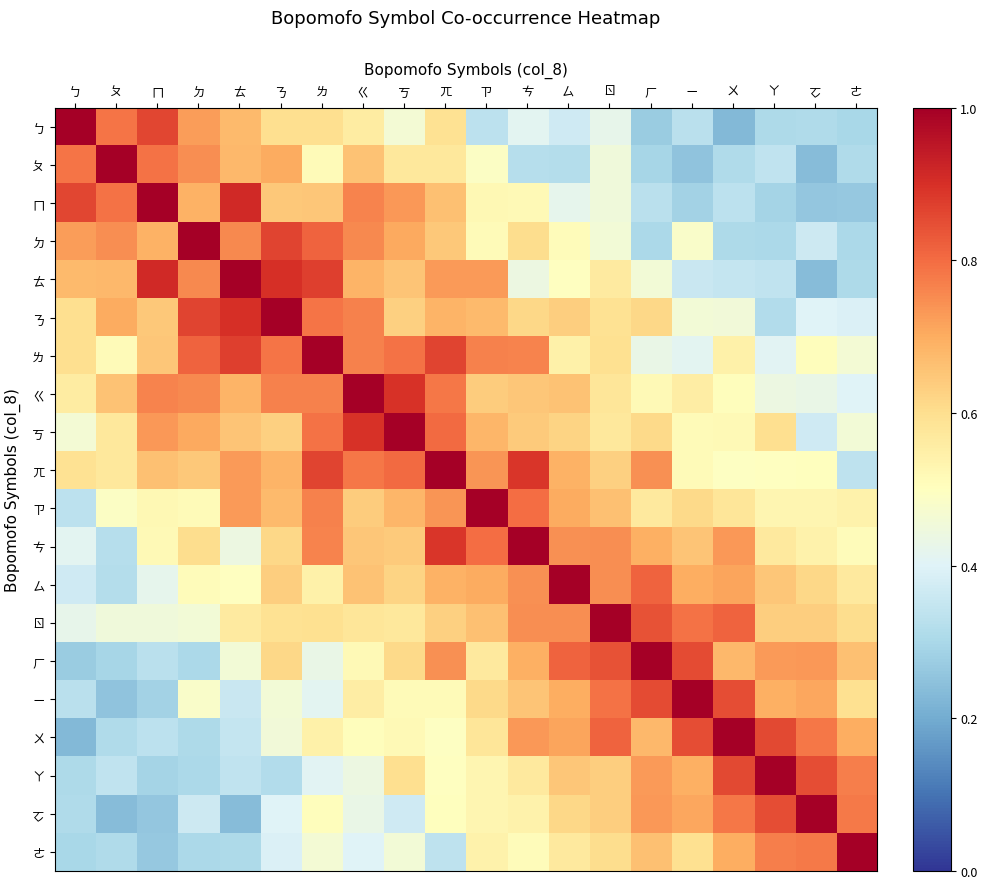

Which series has the largest total across all categories?

ㄫ